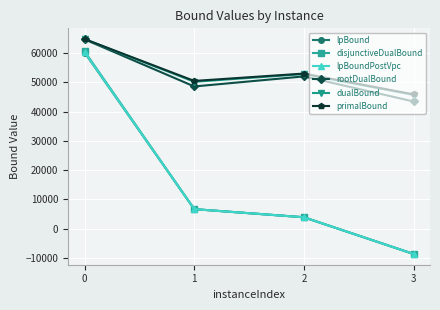

How many data points in lpBound are less than 6647?

2